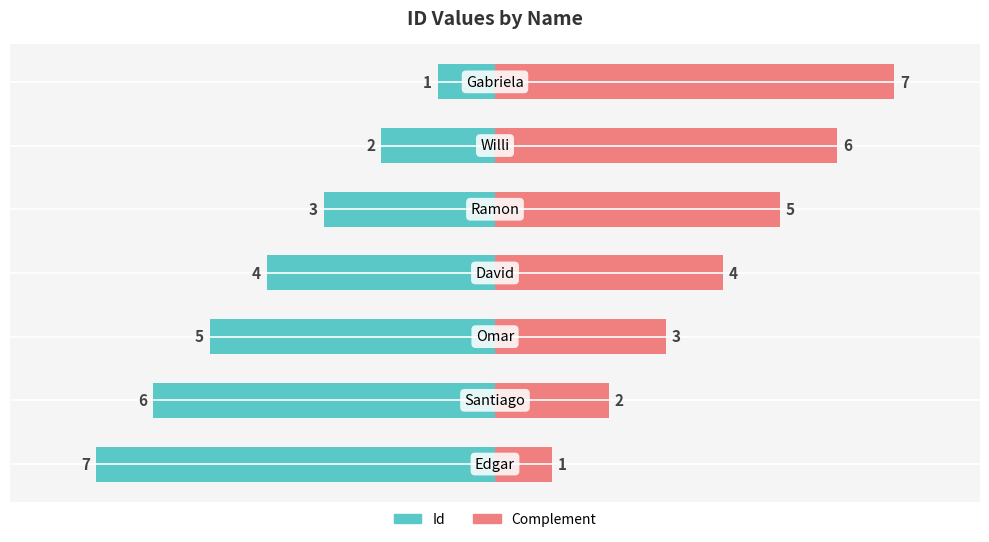

What is the total value across all series at 6?

6